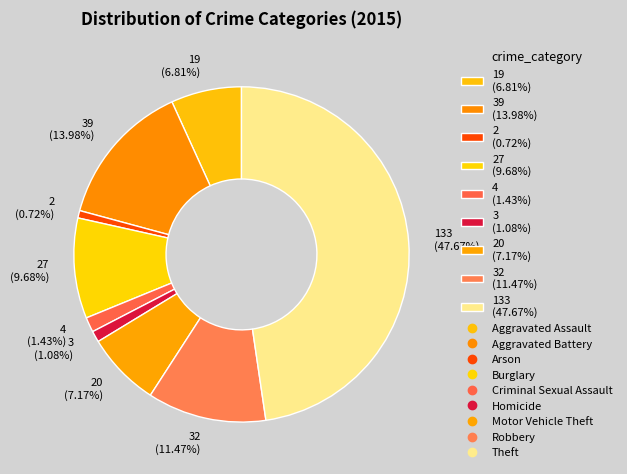

Does 2 (0.72%) represent more than half of the total?

No